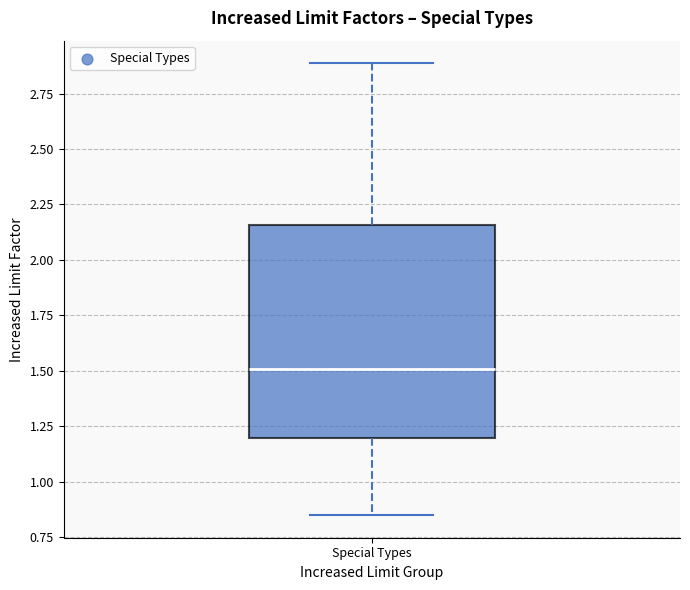

Read this box plot against the y-axis: the position of the median line, the range covered by the box, and the ends of both whiskers. The values are not printed on the chart, so give them approximately, as read against the axis.

median 1.50, box 1.20 to 2.15, whiskers 0.85 to 2.90